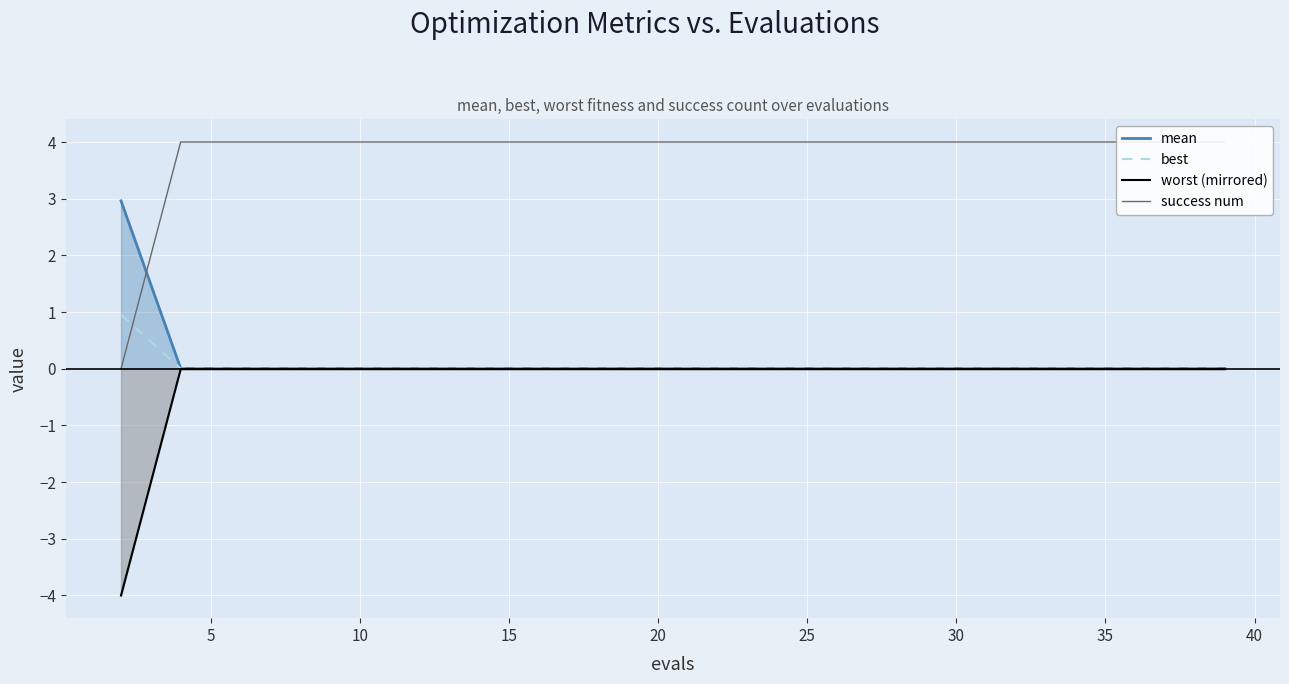

True or false: worst (mirrored) has a value of -0.0 at 11.

False